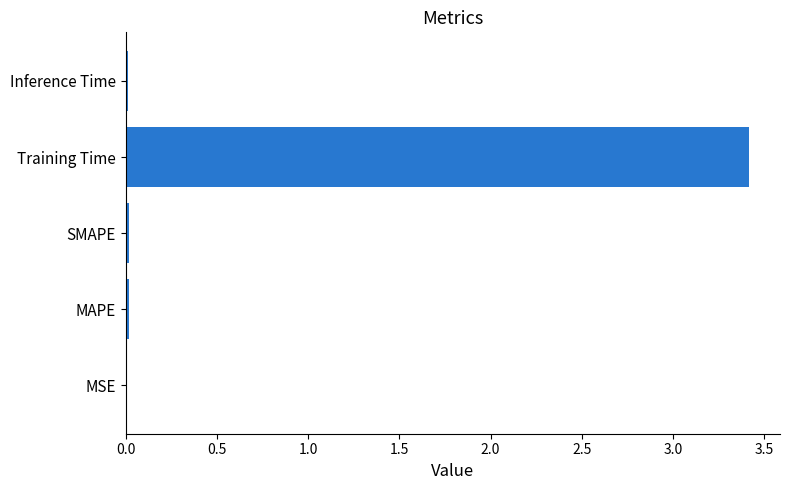

True or false: the data shows 3.4 at Training Time.

True